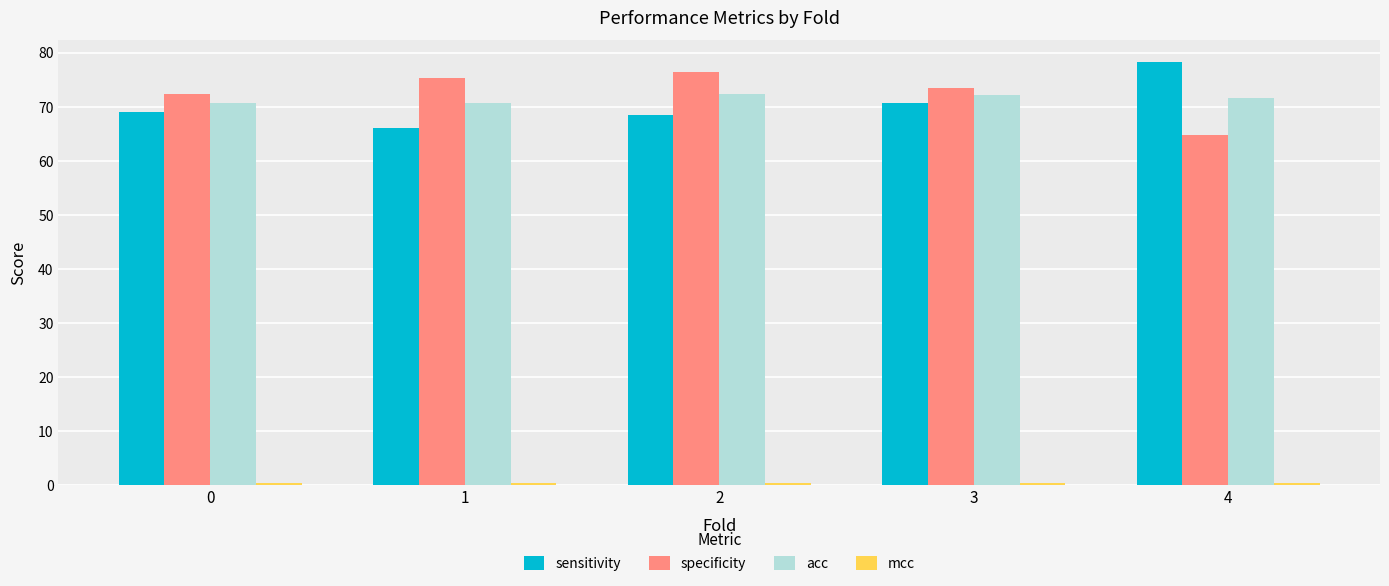

Is the value of sensitivity at 2 greater than the value of specificity at 0?

No